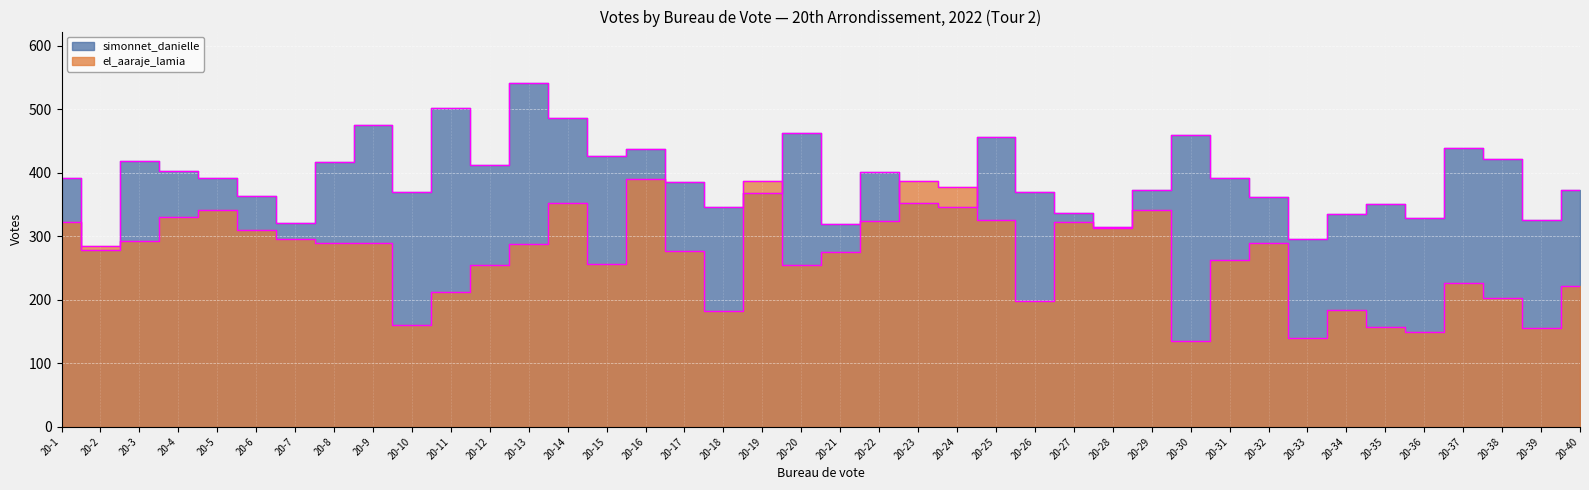

How many times do el_aaraje_lamia and simonnet_danielle cross each other?

6